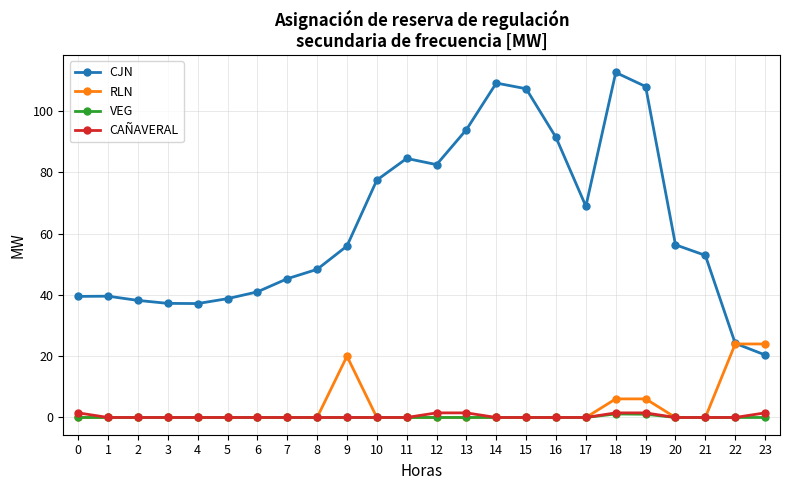

Which series has the largest total across all categories?

CJN